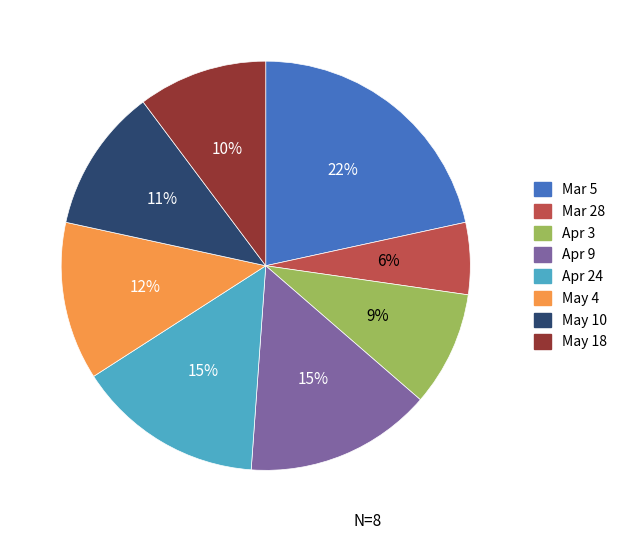

To the nearest percent, what is the difference between the largest and smallest slice percentages?

16%